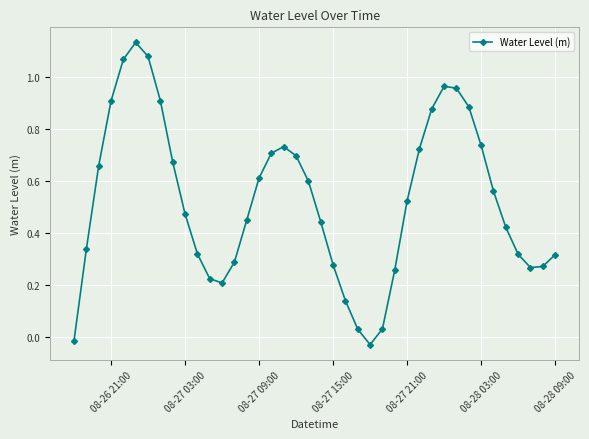

What is the sum of all values?

21.1